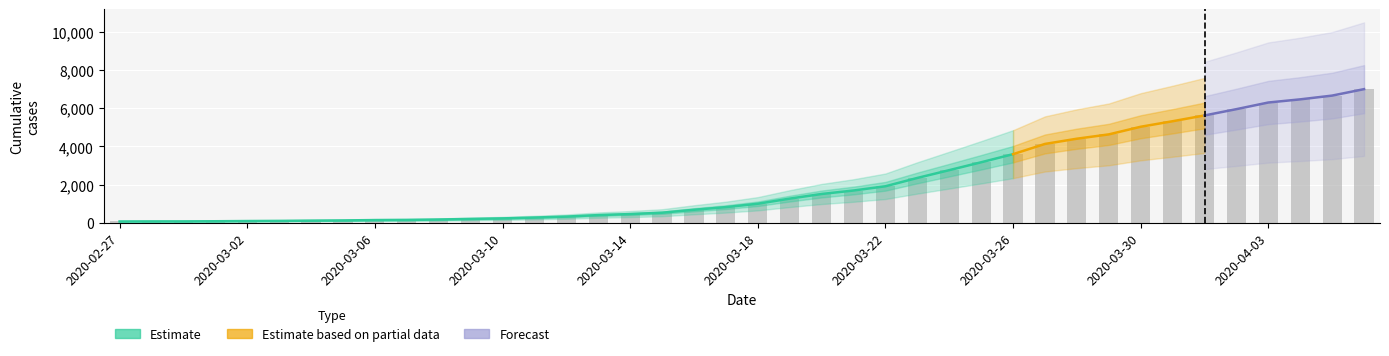

Which has a higher value, 2020-04-05 or 2020-03-11?

2020-04-05